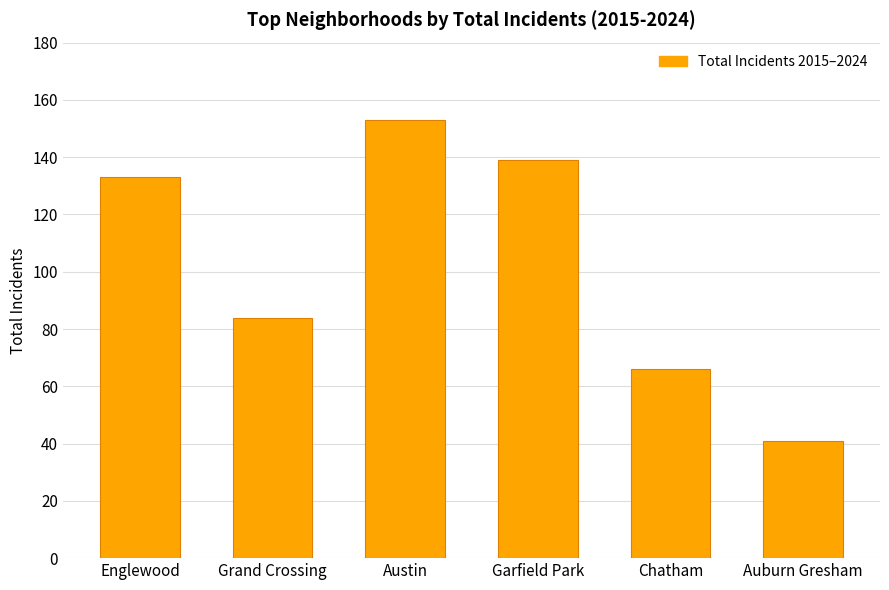

Reading left to right, transcribe all the data shown in this chart.

133	84	153	139	66	41